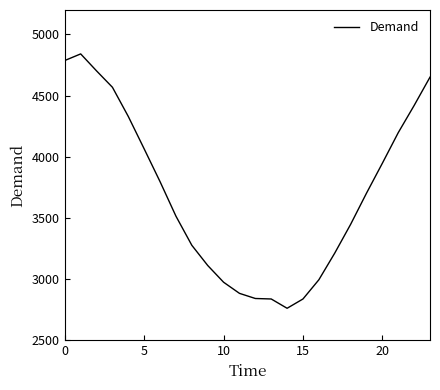

What is the minimum value shown in the chart?

2761